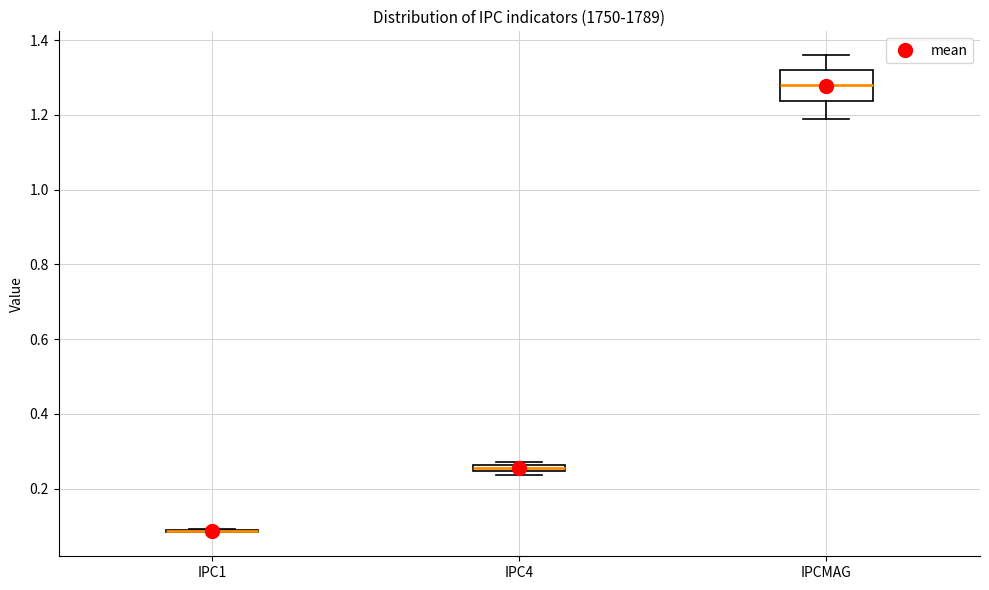

Comparing the boxes themselves (not the whiskers), which one is the tallest?

IPCMAG